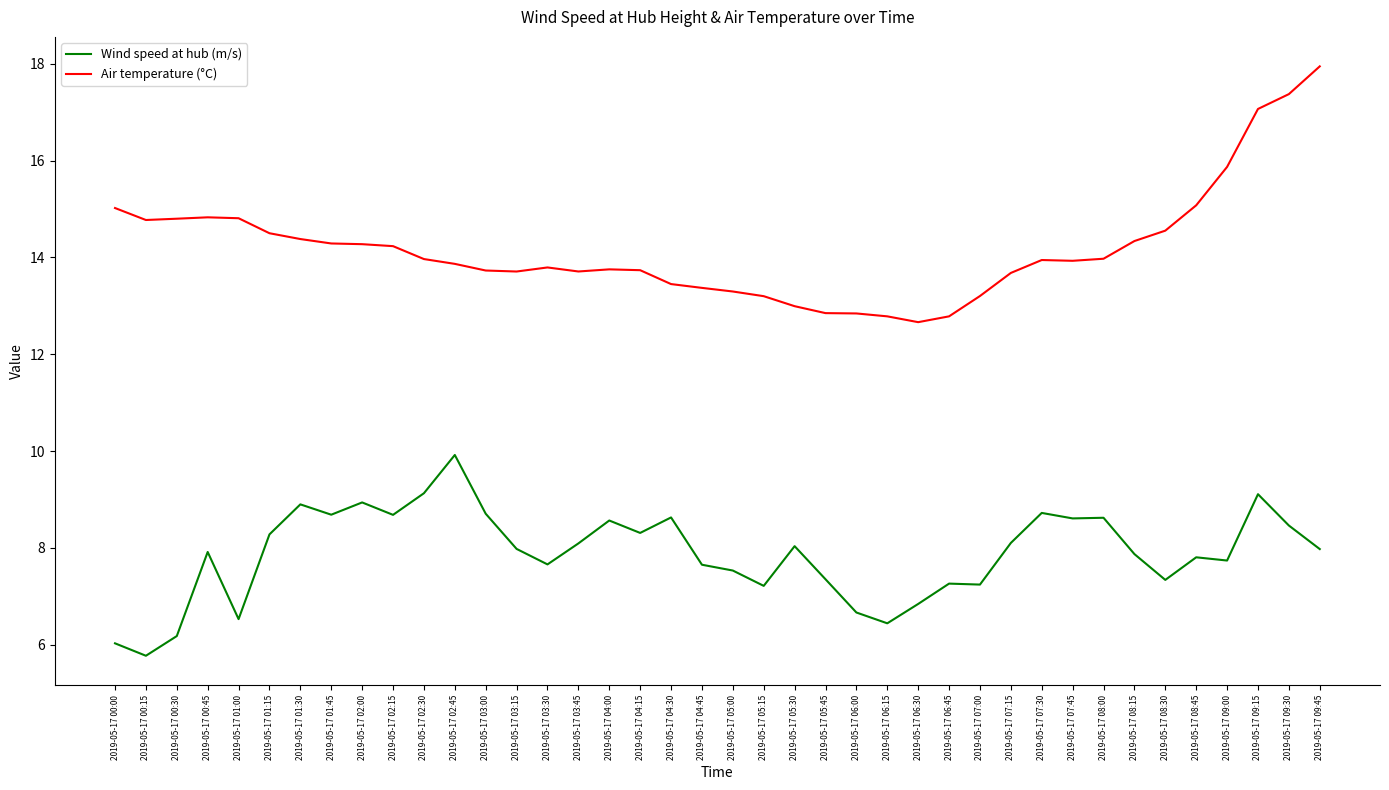

What is the average value of the Air temperature (°C) series?

14.2